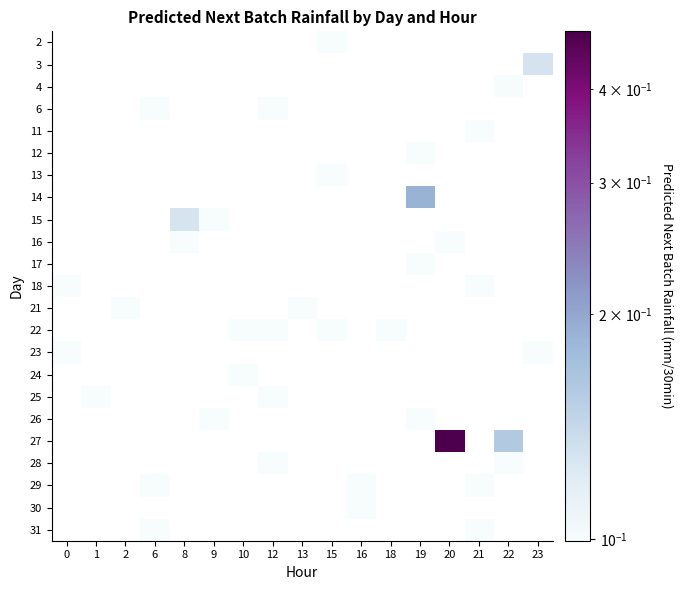

Count the number of categories in the chart.

17